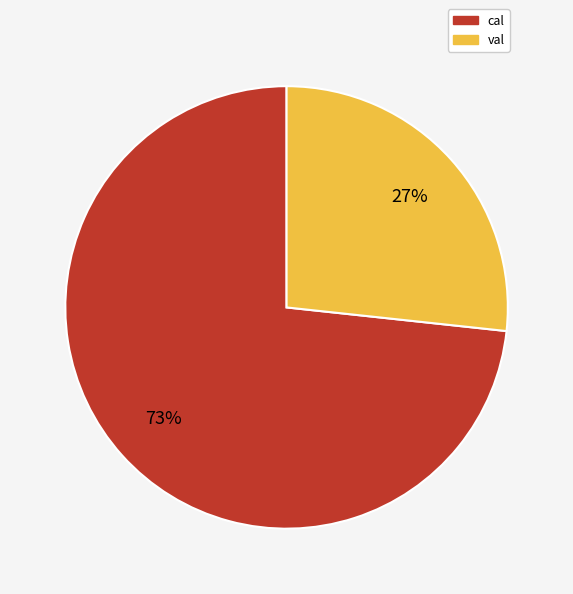

What is the ratio of the value at val to the value at cal?

0.4